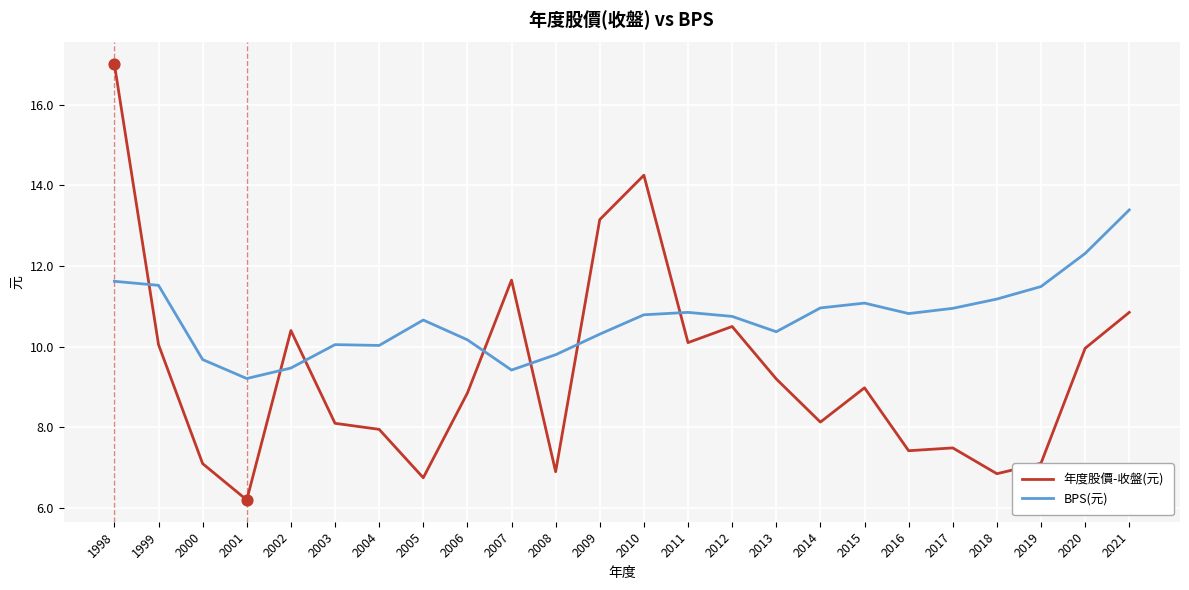

What is the total value across all series at 2009?

23.5